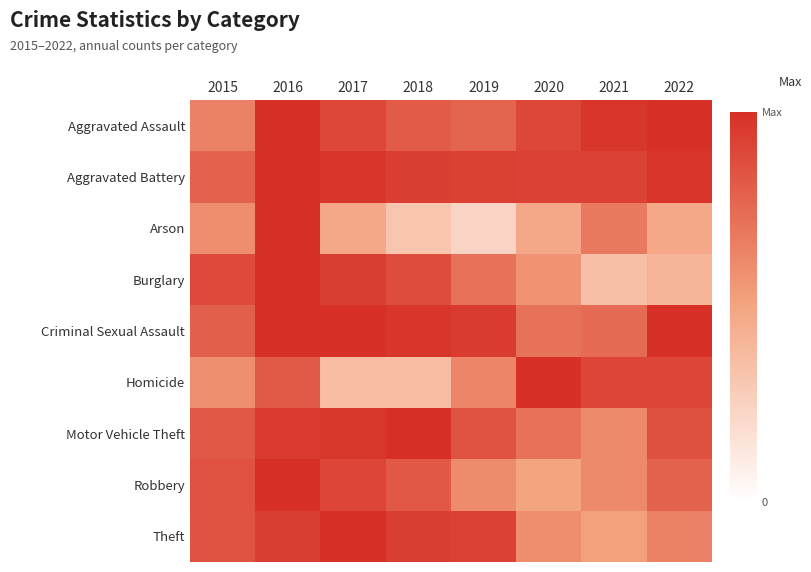

Reading left to right, transcribe all the data shown in this chart.

Aggravated Assault: 2015=0.7	2016=1.0	2017=0.9	2018=0.8	2019=0.8	2020=0.9	2021=1.0	2022=1.0
Aggravated Battery: 2015=0.8	2016=1.0	2017=1.0	2018=0.9	2019=0.9	2020=0.9	2021=0.9	2022=1.0
Arson: 2015=0.6	2016=1.0	2017=0.5	2018=0.3	2019=0.2	2020=0.5	2021=0.7	2022=0.5
Burglary: 2015=0.9	2016=1.0	2017=0.9	2018=0.9	2019=0.7	2020=0.6	2021=0.4	2022=0.4
Criminal Sexual Assault: 2015=0.8	2016=1.0	2017=1.0	2018=1.0	2019=0.9	2020=0.7	2021=0.7	2022=1.0
Homicide: 2015=0.6	2016=0.8	2017=0.4	2018=0.4	2019=0.6	2020=1.0	2021=0.9	2022=0.9
Motor Vehicle Theft: 2015=0.8	2016=1.0	2017=1.0	2018=1.0	2019=0.8	2020=0.7	2021=0.6	2022=0.9
Robbery: 2015=0.9	2016=1.0	2017=0.9	2018=0.8	2019=0.6	2020=0.5	2021=0.6	2022=0.8
Theft: 2015=0.8	2016=0.9	2017=1.0	2018=0.9	2019=0.9	2020=0.6	2021=0.5	2022=0.6